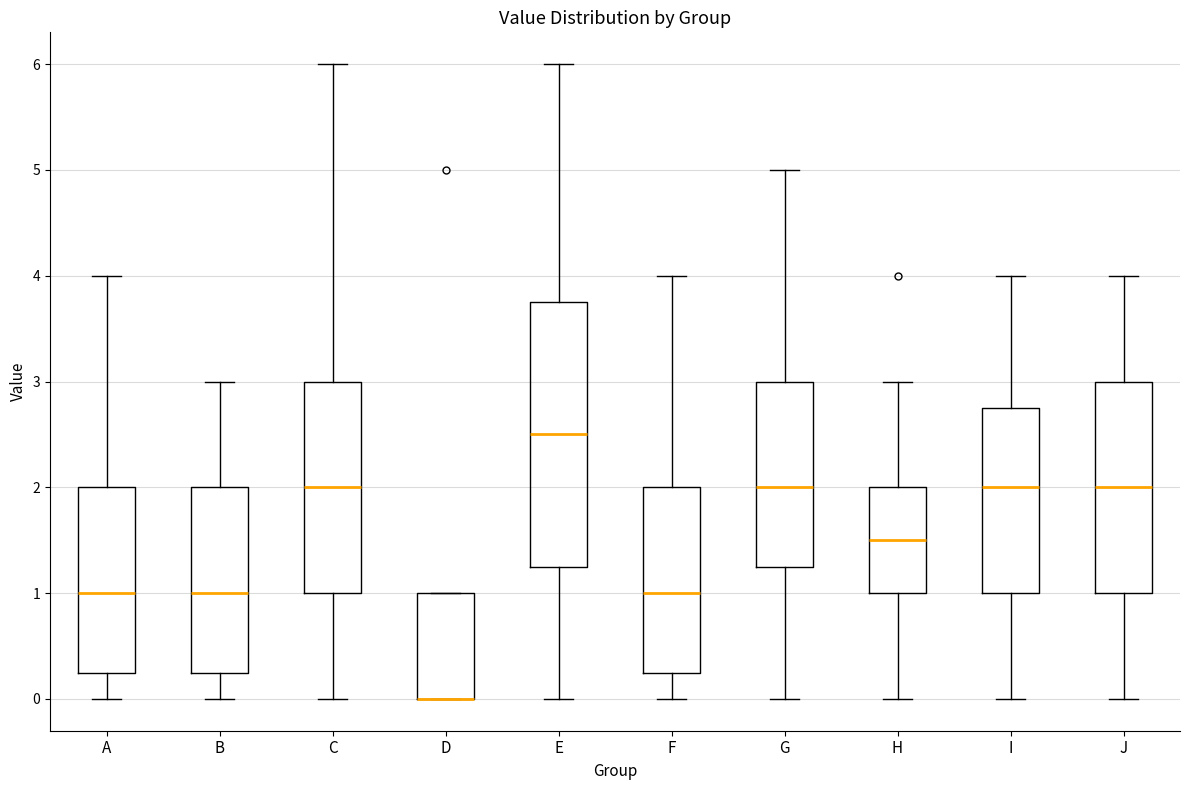

Reading left to right, read every box against the y-axis: the position of its median line, the range the box covers, and the ends of its whiskers. The values are not printed on the chart, so give them approximately, as read against the axis.

A: median 1.0, box 0.3 to 2.0, whiskers 0.0 to 4.0
B: median 1.0, box 0.3 to 2.0, whiskers 0.0 to 3.0
C: median 2.0, box 1.0 to 3.0, whiskers 0.0 to 6.0
D: median 0.0 (drawn on the box's lower edge), box 0.0 to 1.0, whiskers 0.0 to 1.0
E: median 2.5, box 1.3 to 3.8, whiskers 0.0 to 6.0
F: median 1.0, box 0.3 to 2.0, whiskers 0.0 to 4.0
G: median 2.0, box 1.3 to 3.0, whiskers 0.0 to 5.0
H: median 1.5, box 1.0 to 2.0, whiskers 0.0 to 3.0
I: median 2.0, box 1.0 to 2.8, whiskers 0.0 to 4.0
J: median 2.0, box 1.0 to 3.0, whiskers 0.0 to 4.0